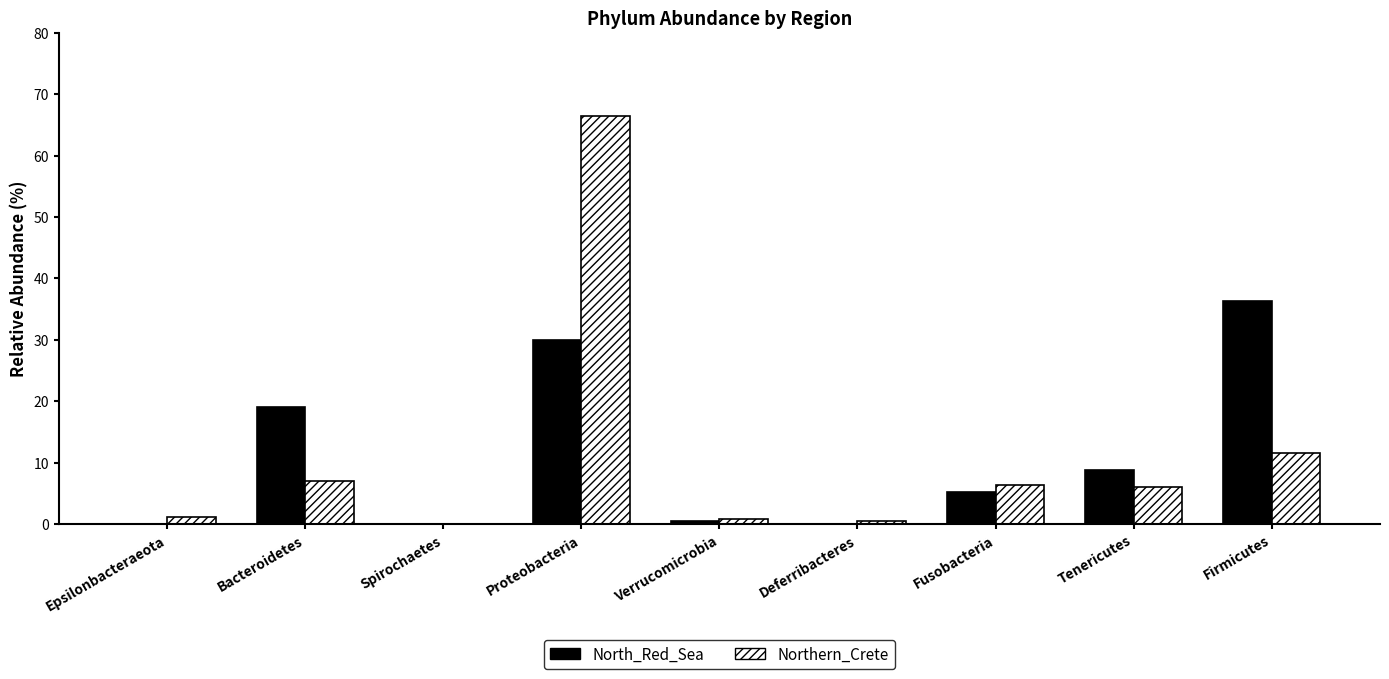

What is the sum of the North_Red_Sea values at Epsilonbacteraeota and Bacteroidetes?

19.1